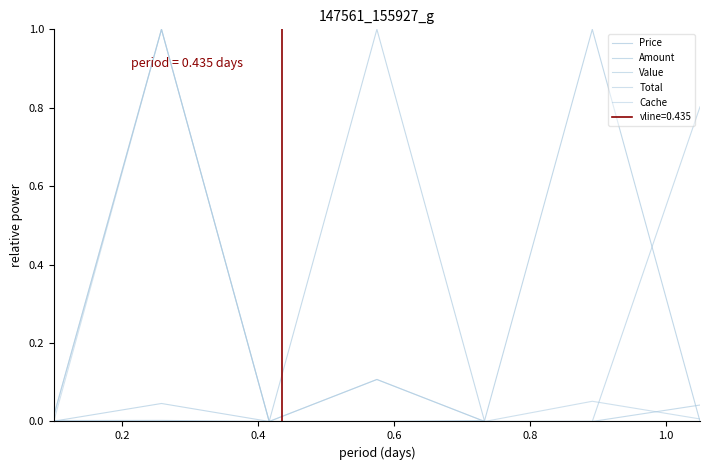

True or false: Value and Amount cross at least once.

False